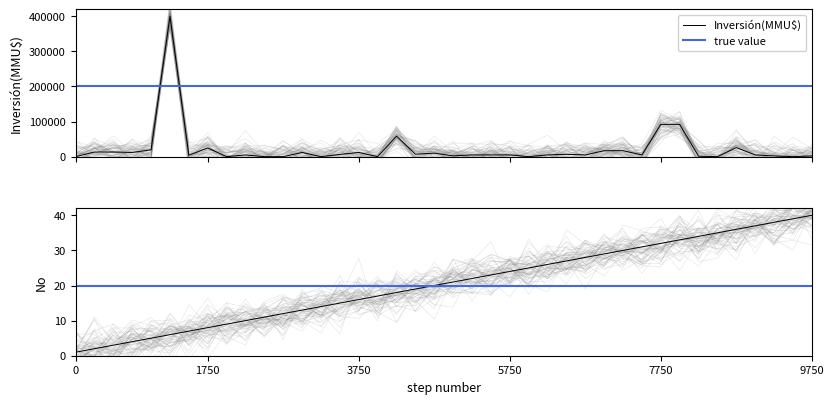

True or false: No and Inversión(MMU$) intersect in this chart.

True